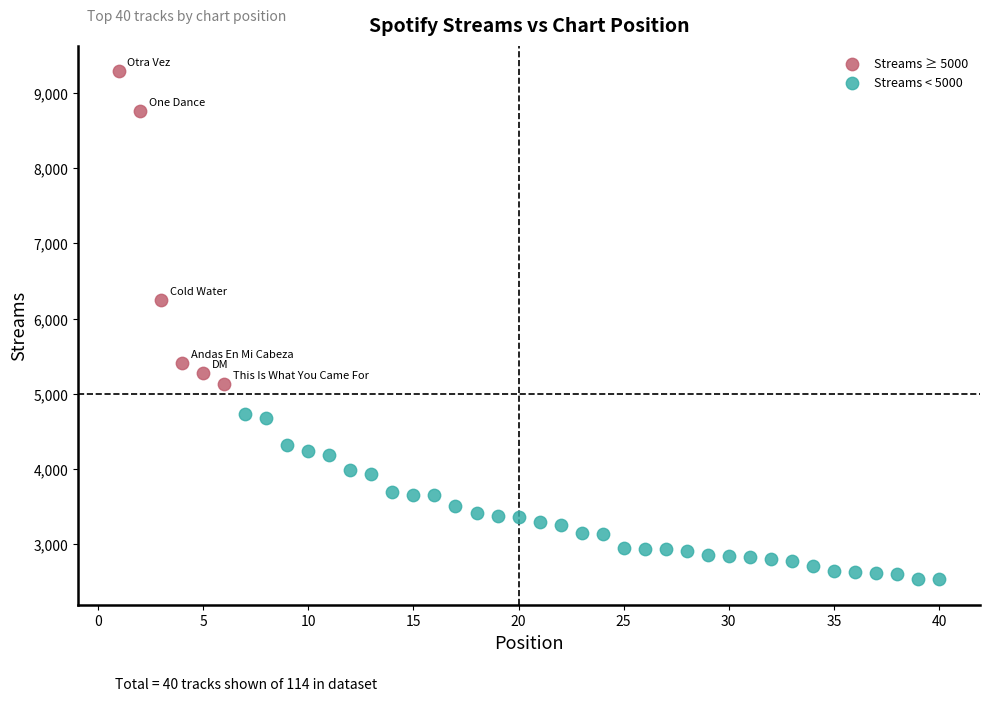

Which series reaches the maximum Y coordinate?

Streams ≥ 5000